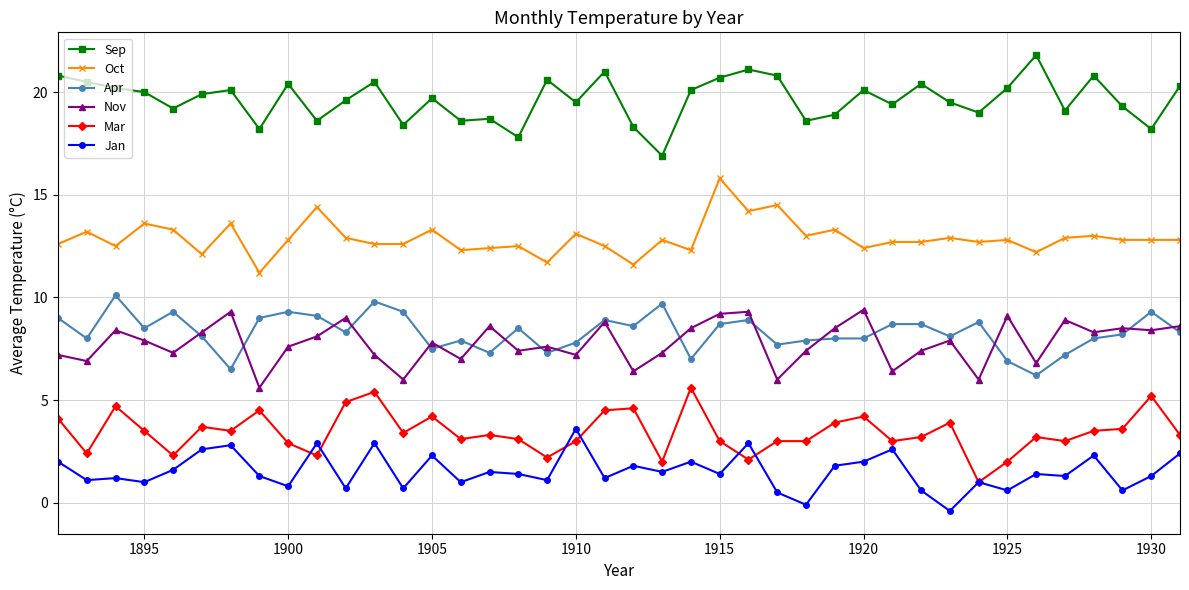

True or false: Apr and Oct cross at least once.

False